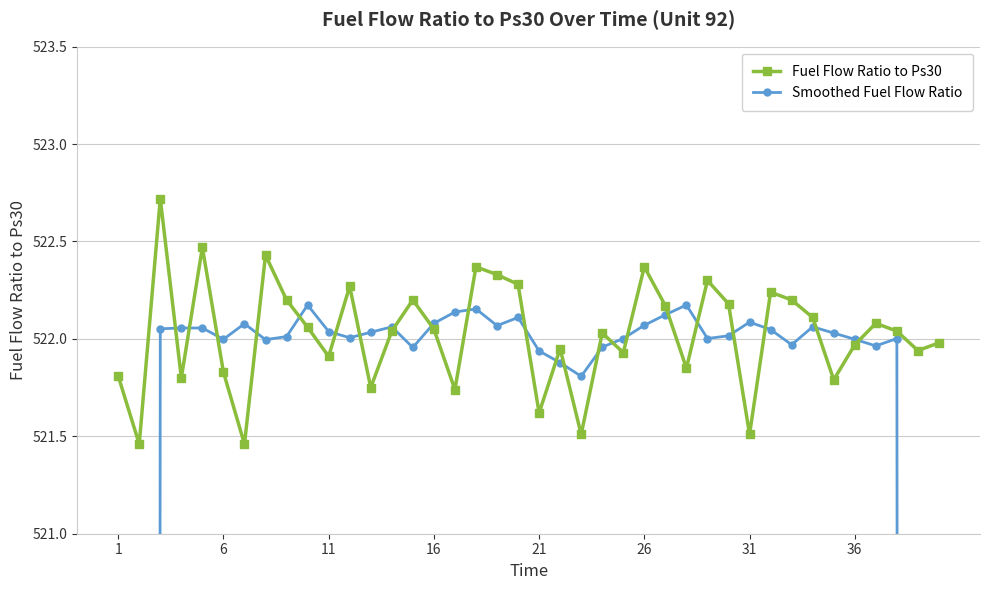

The value of Fuel Flow Ratio to Ps30 at 11 is 800.5. True or false?

False